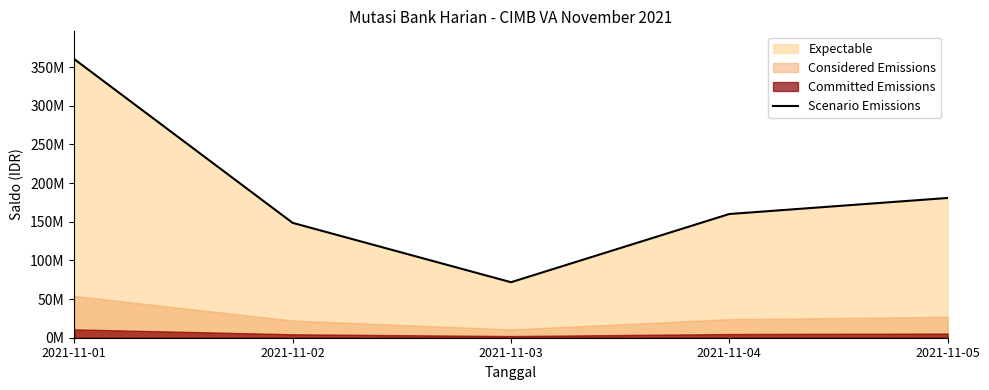

What is the change in value from 2021-11-03 to 2021-11-04?

+88225000